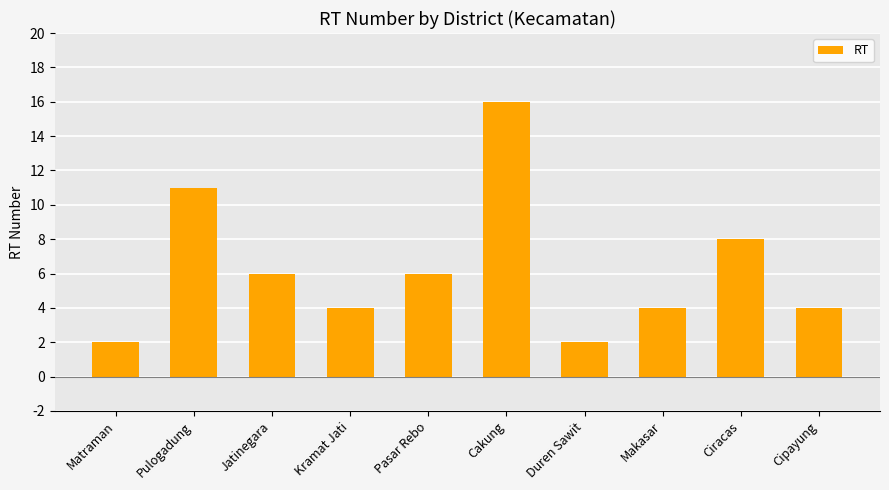

Reading left to right, transcribe all the data shown in this chart.

2	11	6	4	6	16	2	4	8	4